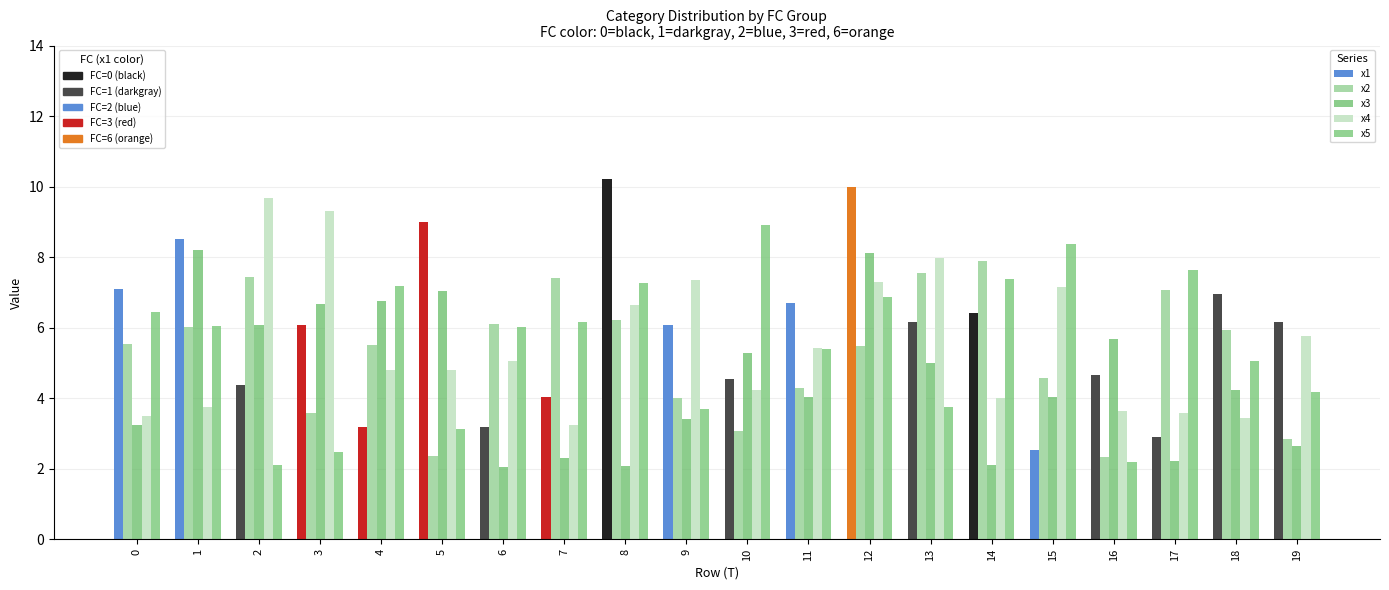

What is the greatest value displayed?

10.2